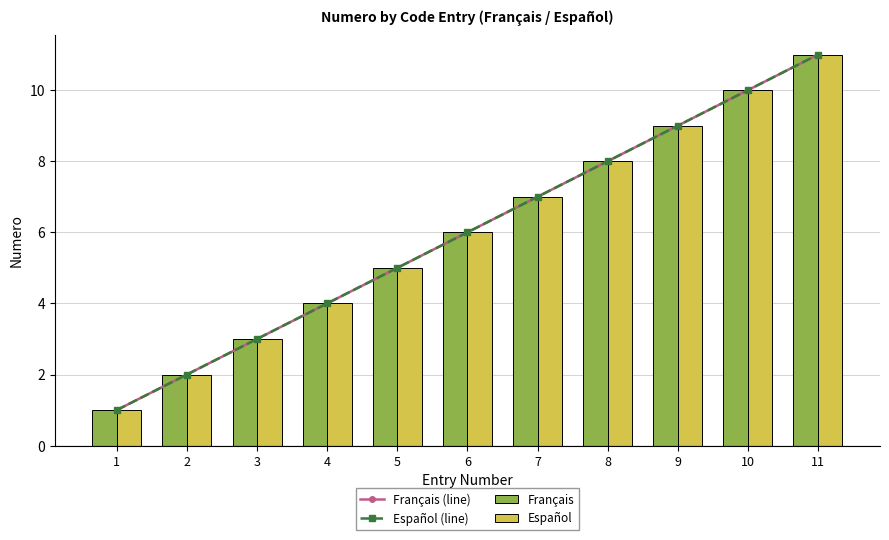

Rank the categories by Español (line) value from highest to lowest.

11, 10, 9, 8, 7, 6, 5, 4, 3, 2, 1